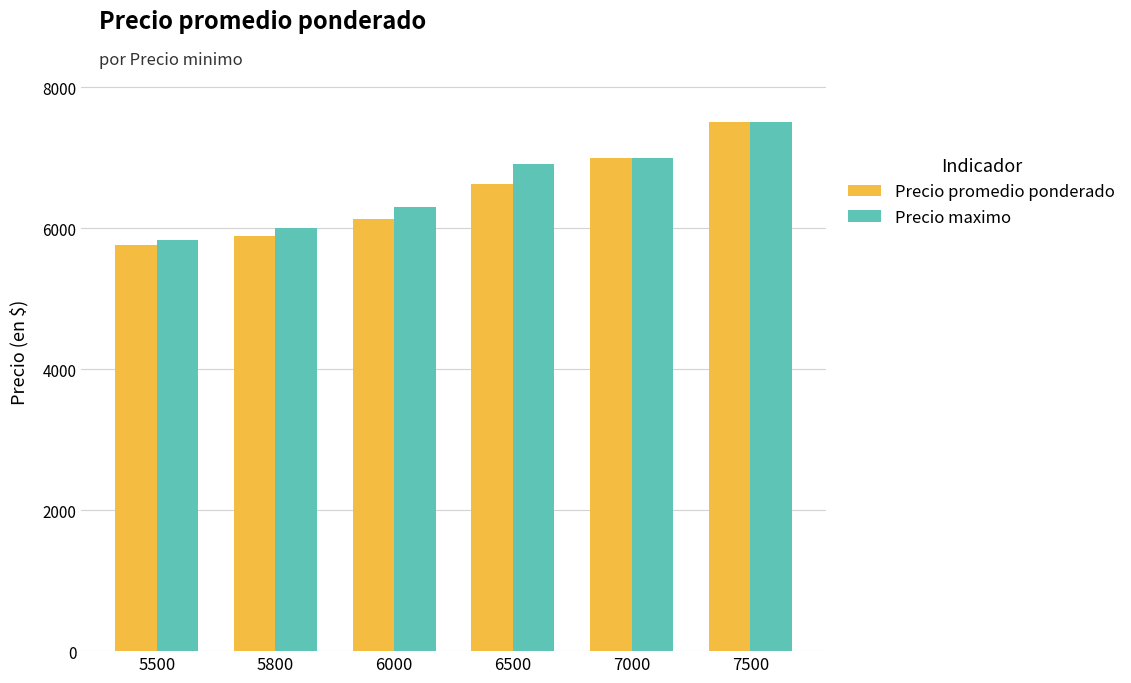

How many categories are shown in the chart?

6